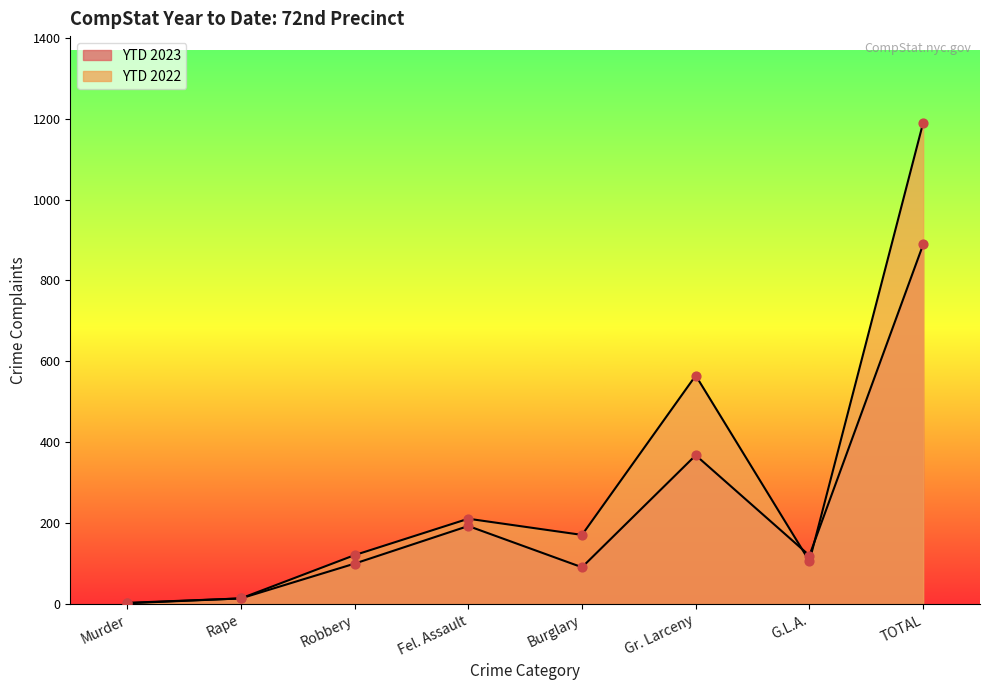

Which series has the largest Y range (max minus min)?

YTD 2022